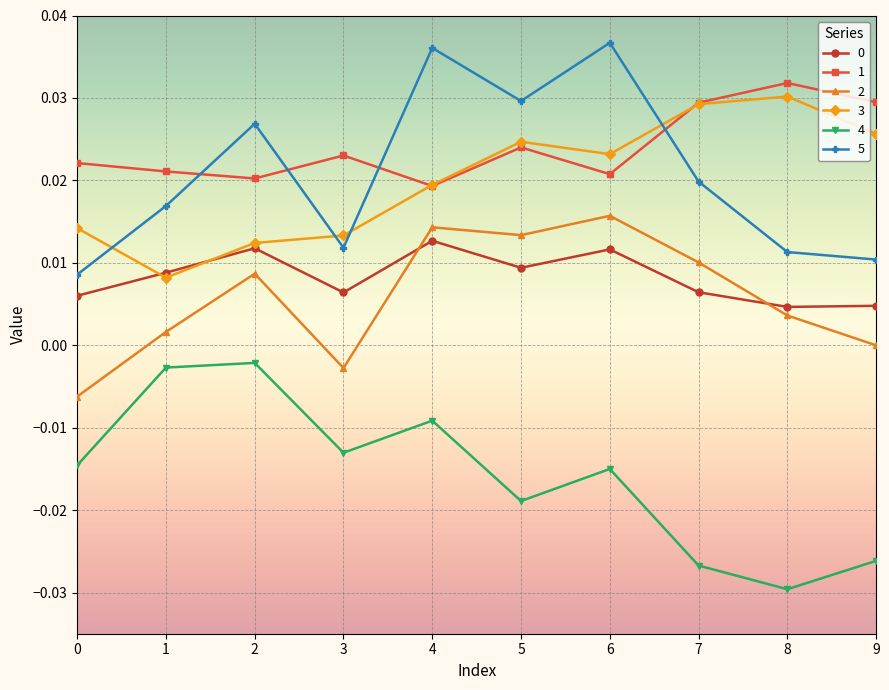

True or false: 0 has more than 1 points higher than both neighbors.

True